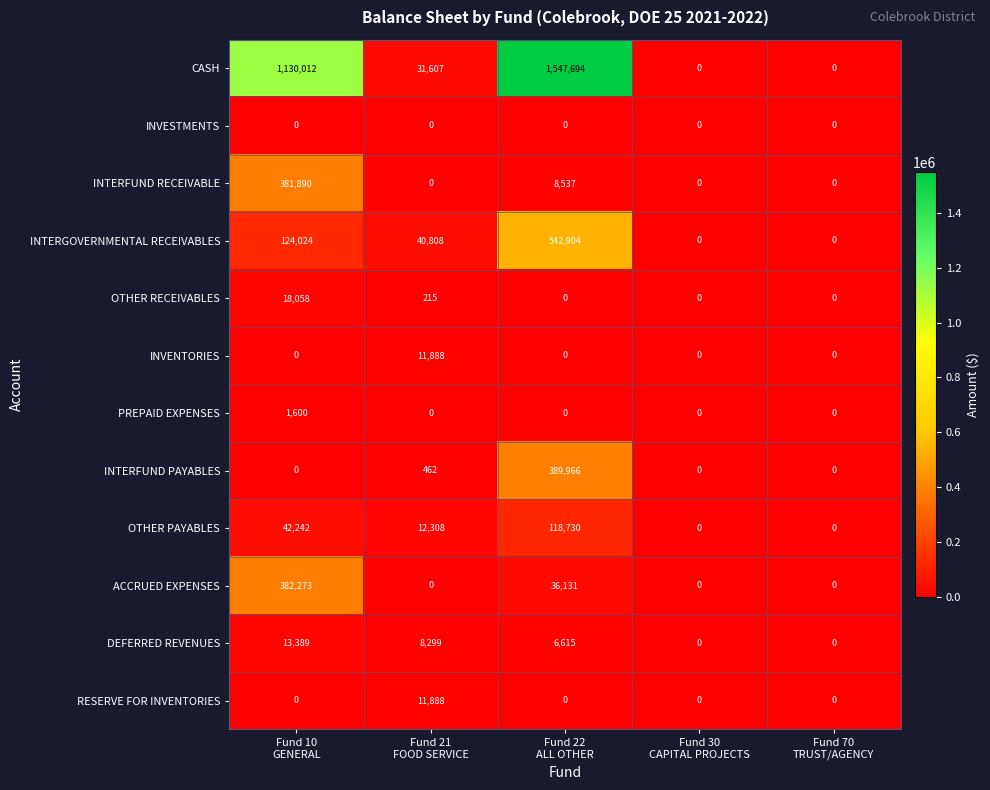

What is the difference between the maximum and second lowest values in the CASH series?

1547694